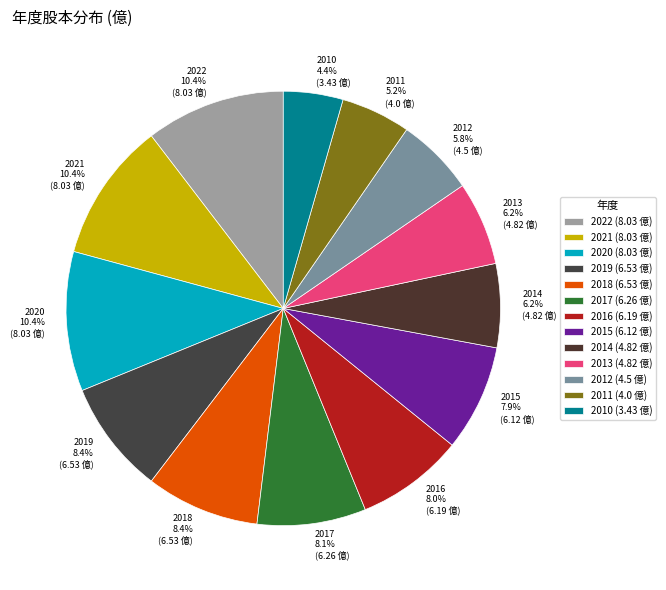

Approximately how many times larger is the value at 2012 5.8% (4.5 億) compared to 2015 7.9% (6.12 億)?

0.7